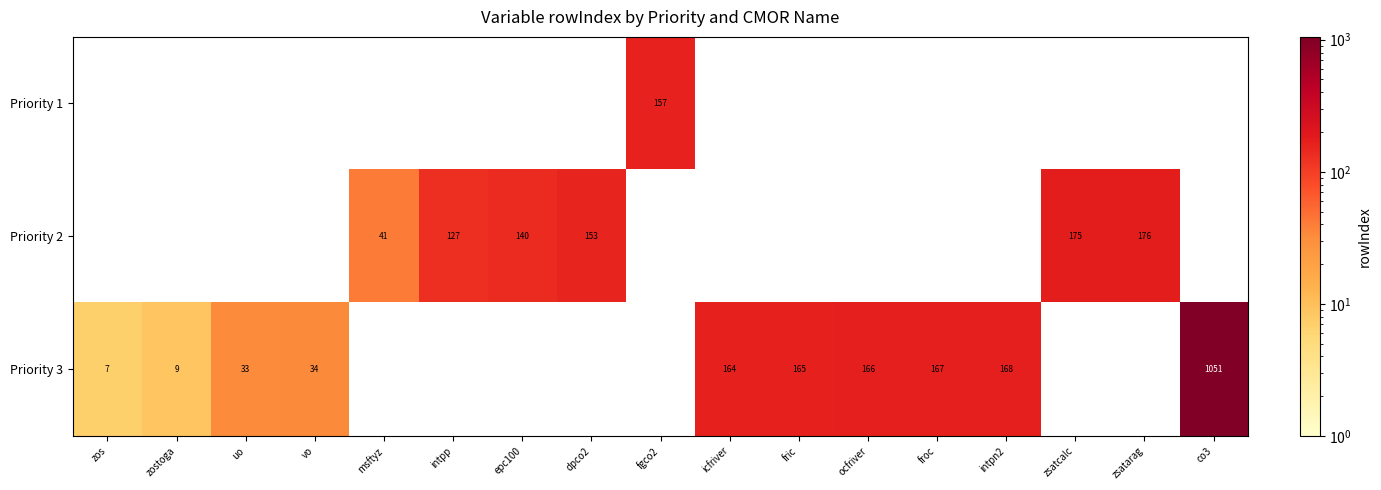

Is the value of Priority 3 at zostoga greater than the value of Priority 2 at zsatarag?

No